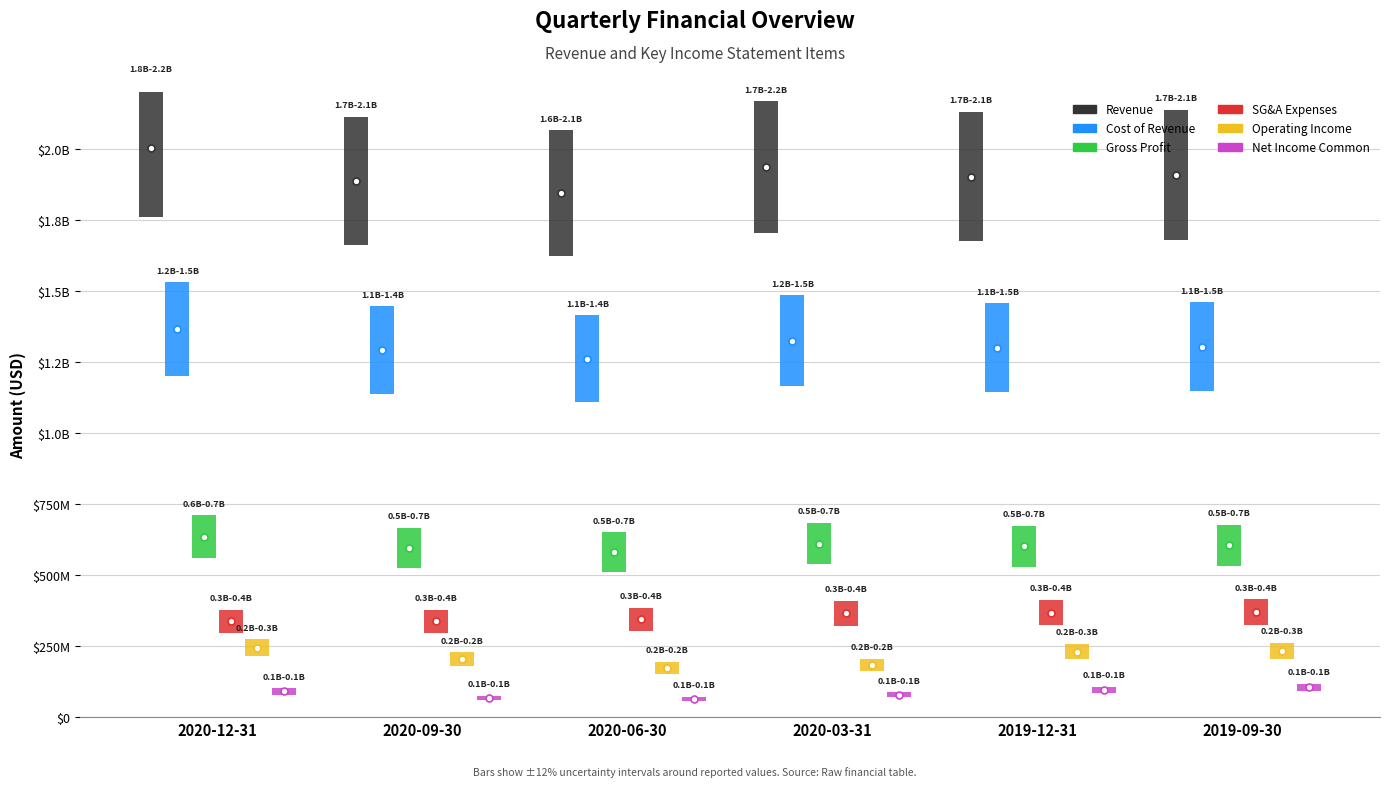

What are all the series names shown in the legend?

Revenue, Cost of Revenue, Gross Profit, SG&A Expenses, Operating Income, Net Income Common